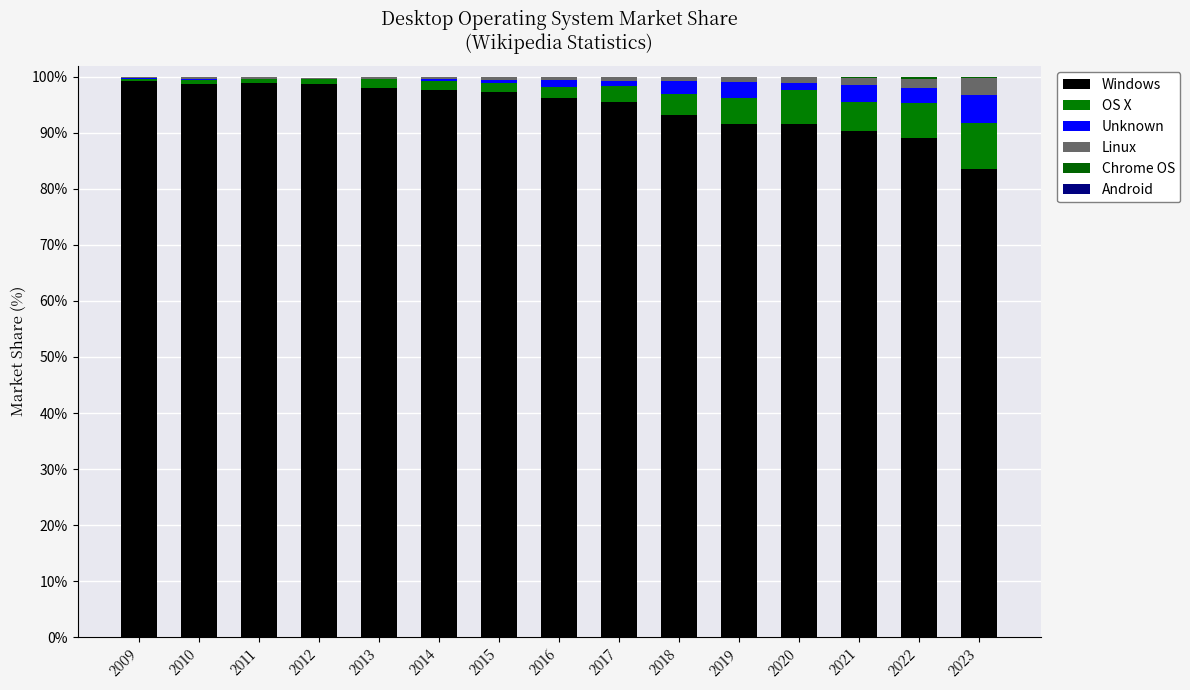

Read the Chrome OS value at 2019.

0.1